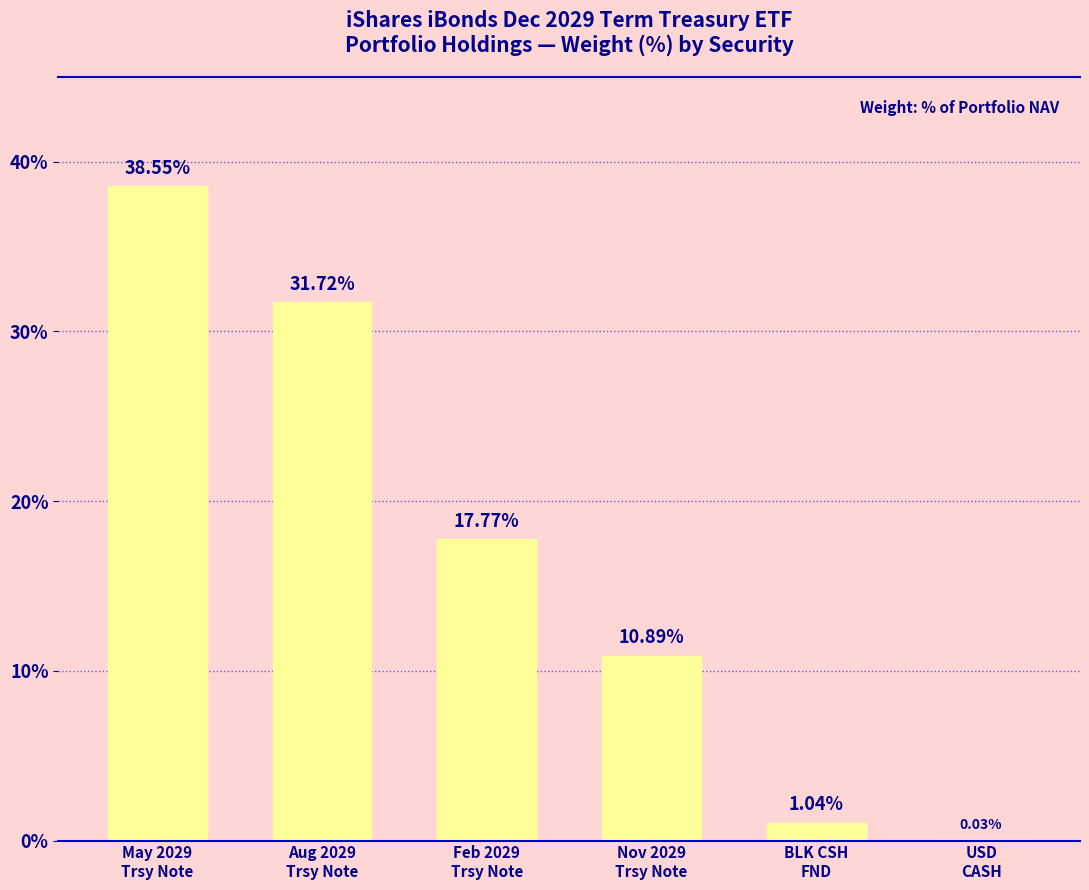

Which has a higher value, Aug 2029
Trsy Note or BLK CSH
FND?

Aug 2029
Trsy Note